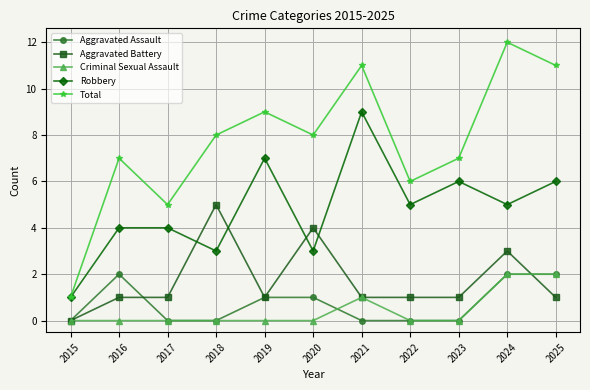

Which series has the widest spread of values?

Total